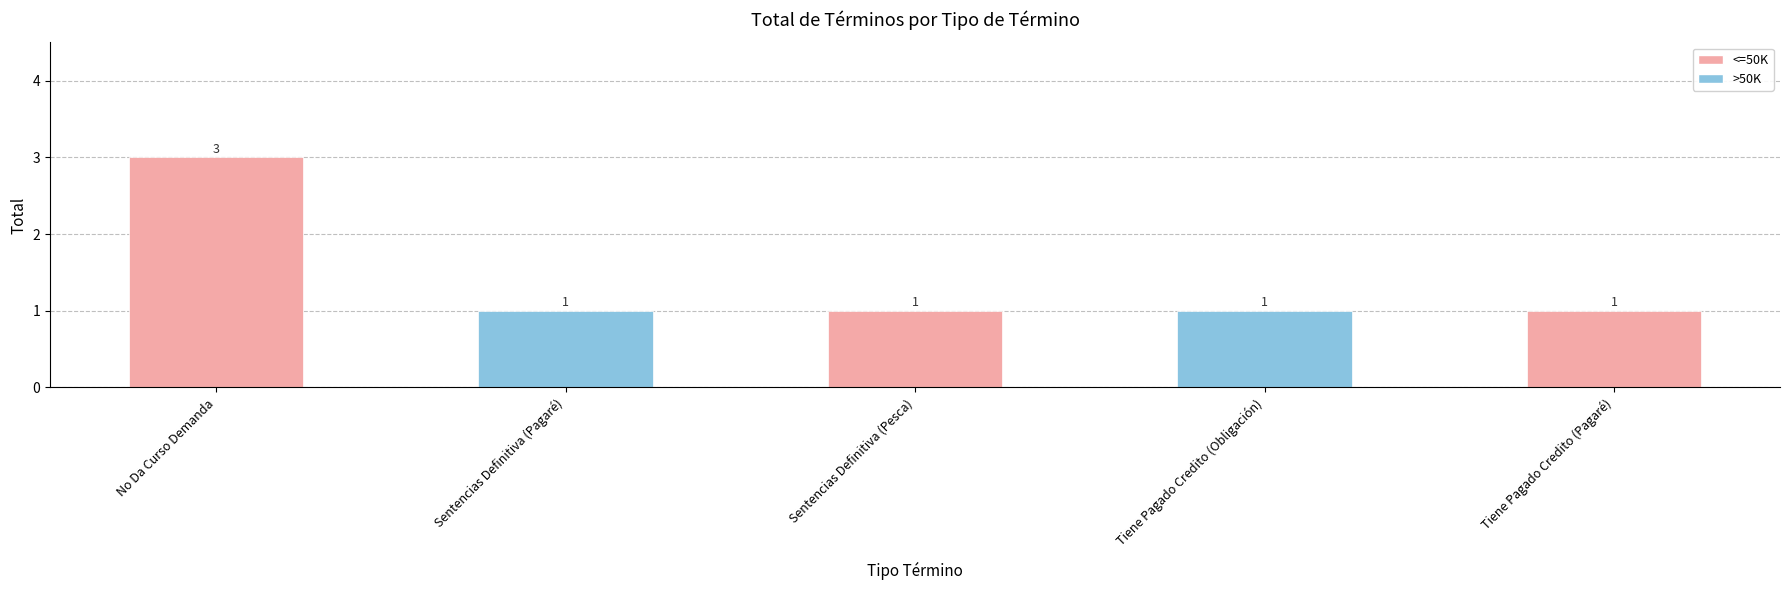

Which label corresponds to the largest value in the chart?

No Da Curso Demanda